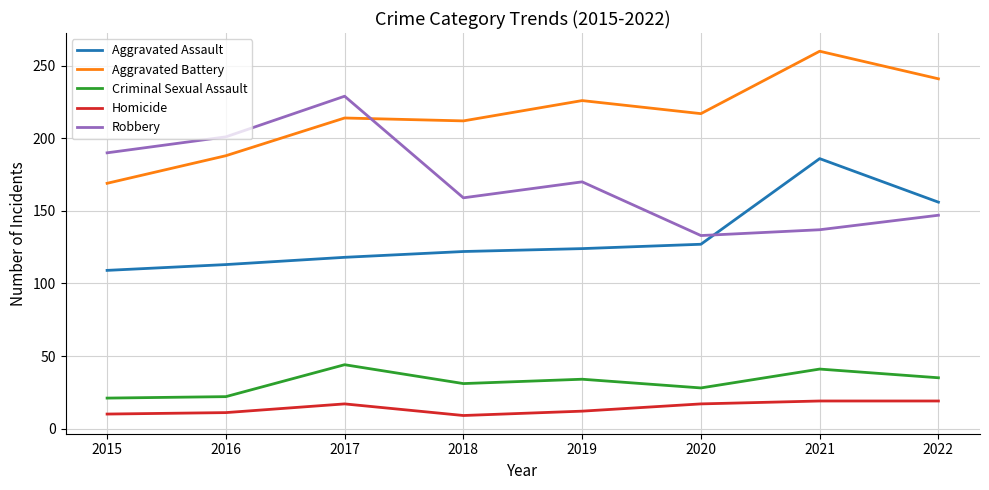

Which series has the largest total across all categories?

Aggravated Battery